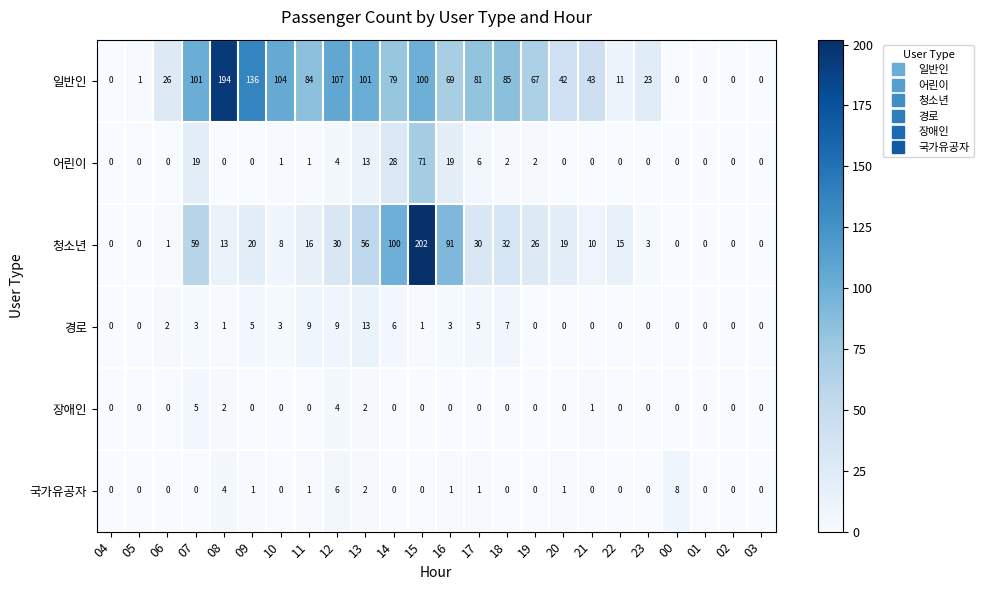

What is the average value of the 청소년 series?

30